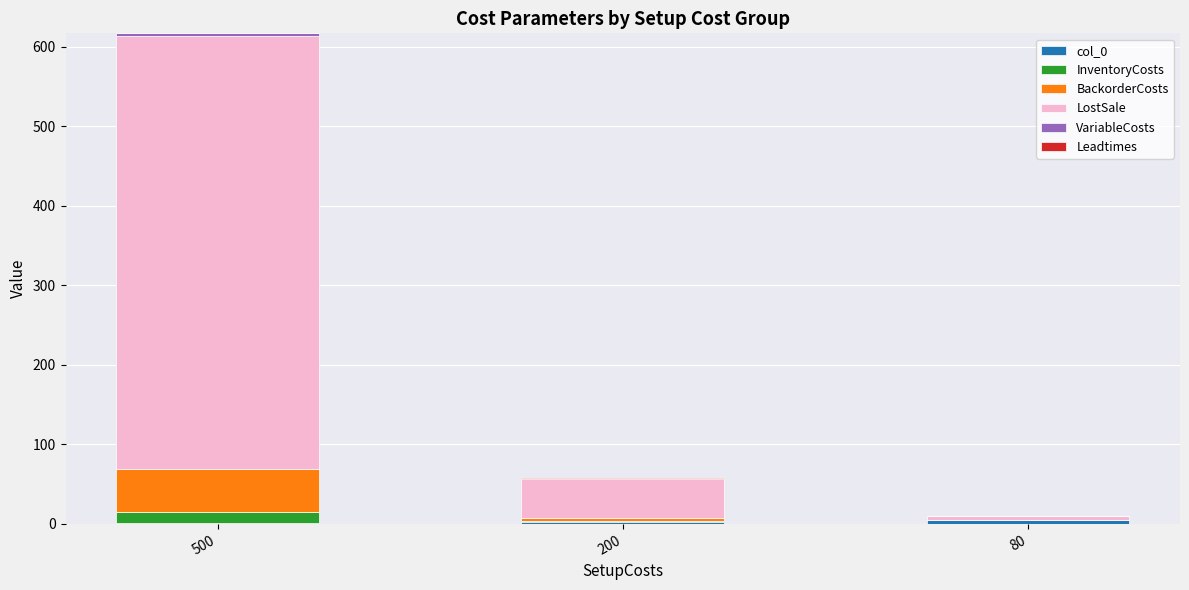

At which category is the sum across all series the highest?

500